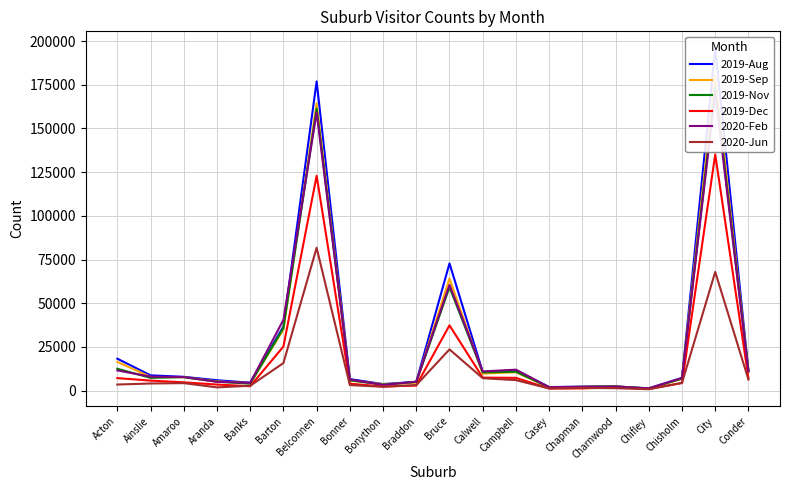

Count the number of categories in the chart.

20